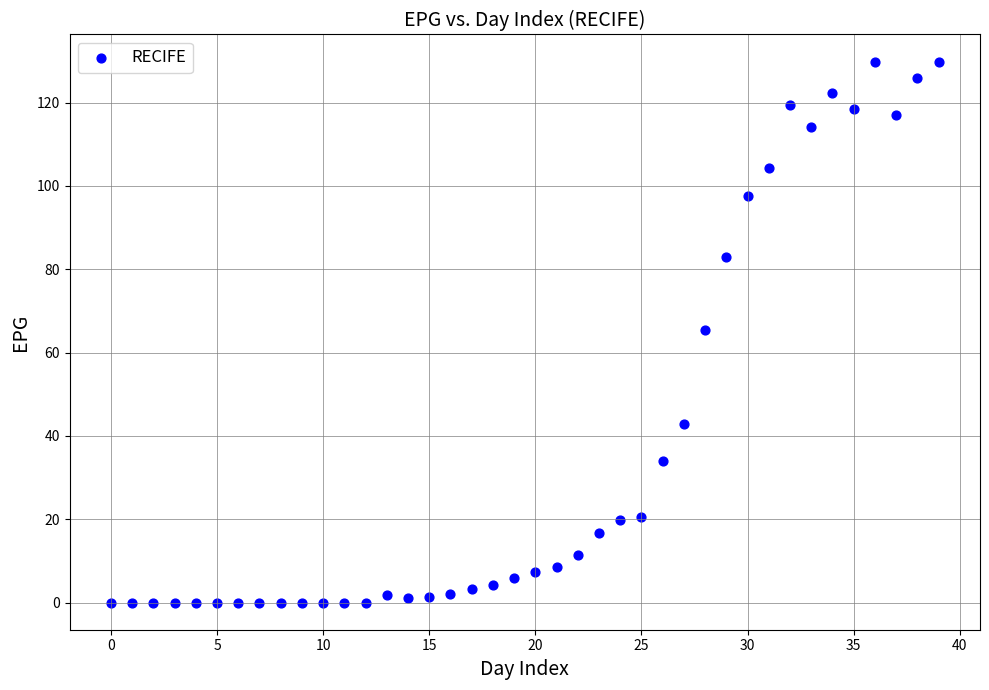

What is the range of Y values (max minus min)?

129.8